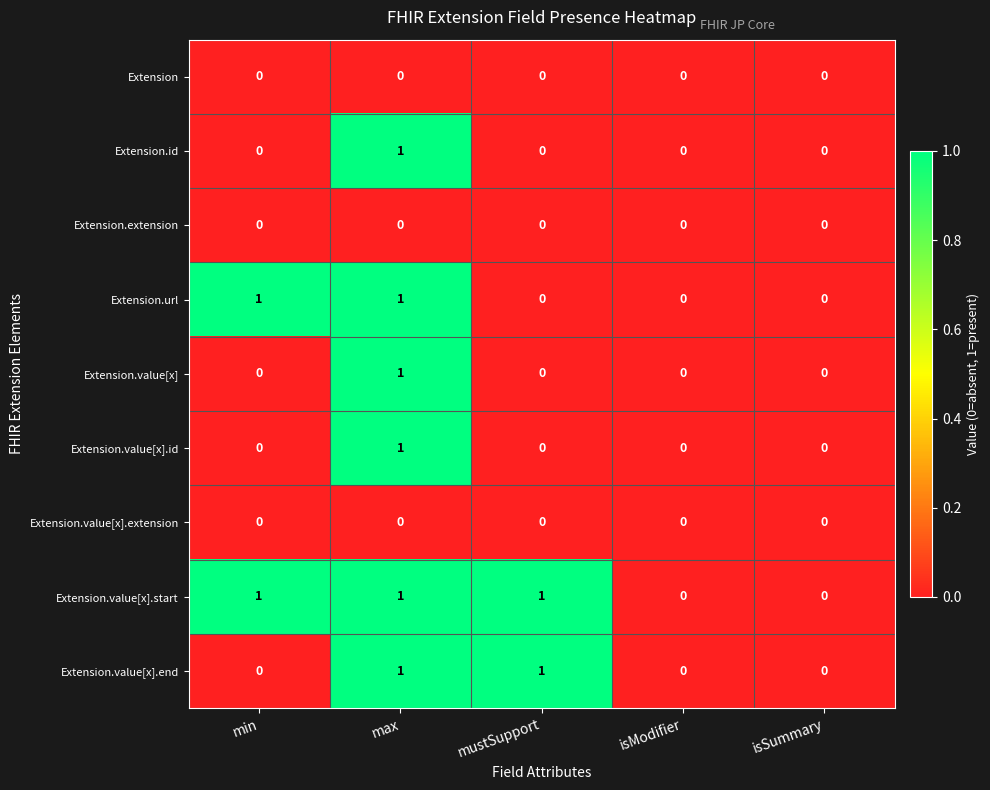

Count the Extension.value[x].id values in the range 0 to 1.

5